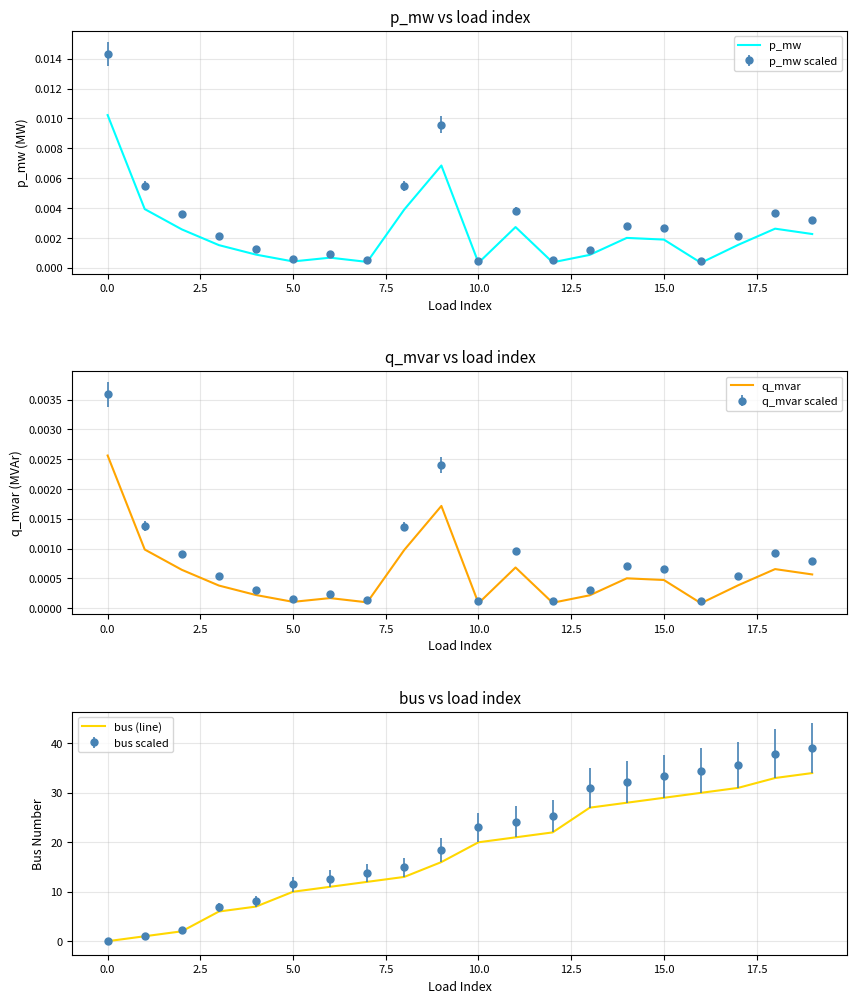

Is this an area chart (filled region under the line)?

No